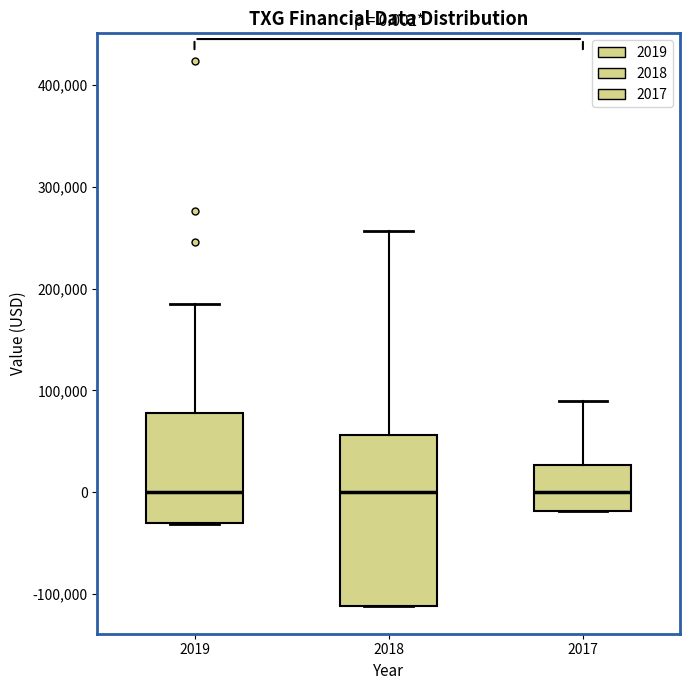

Comparing the boxes themselves (not the whiskers), which one is the tallest?

2018